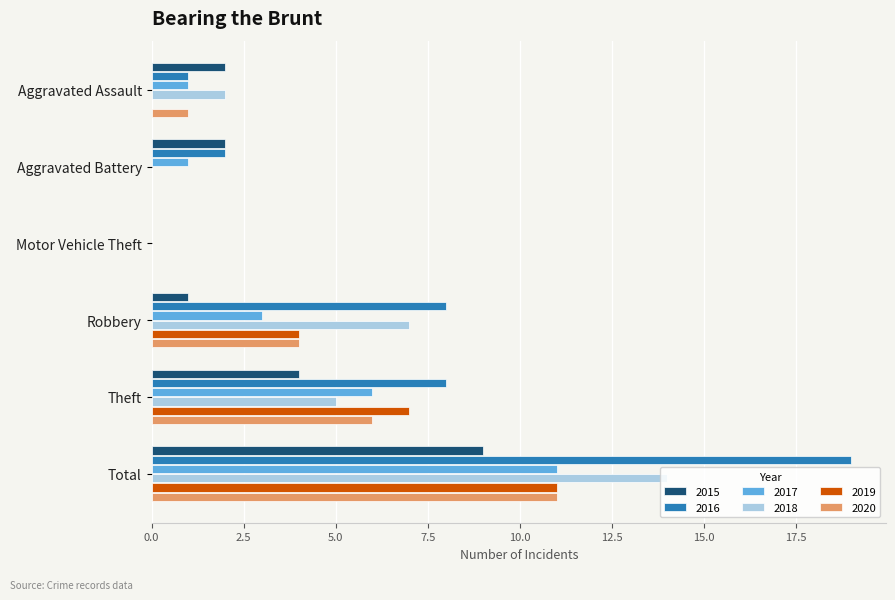

What is the maximum value shown in the chart?

19